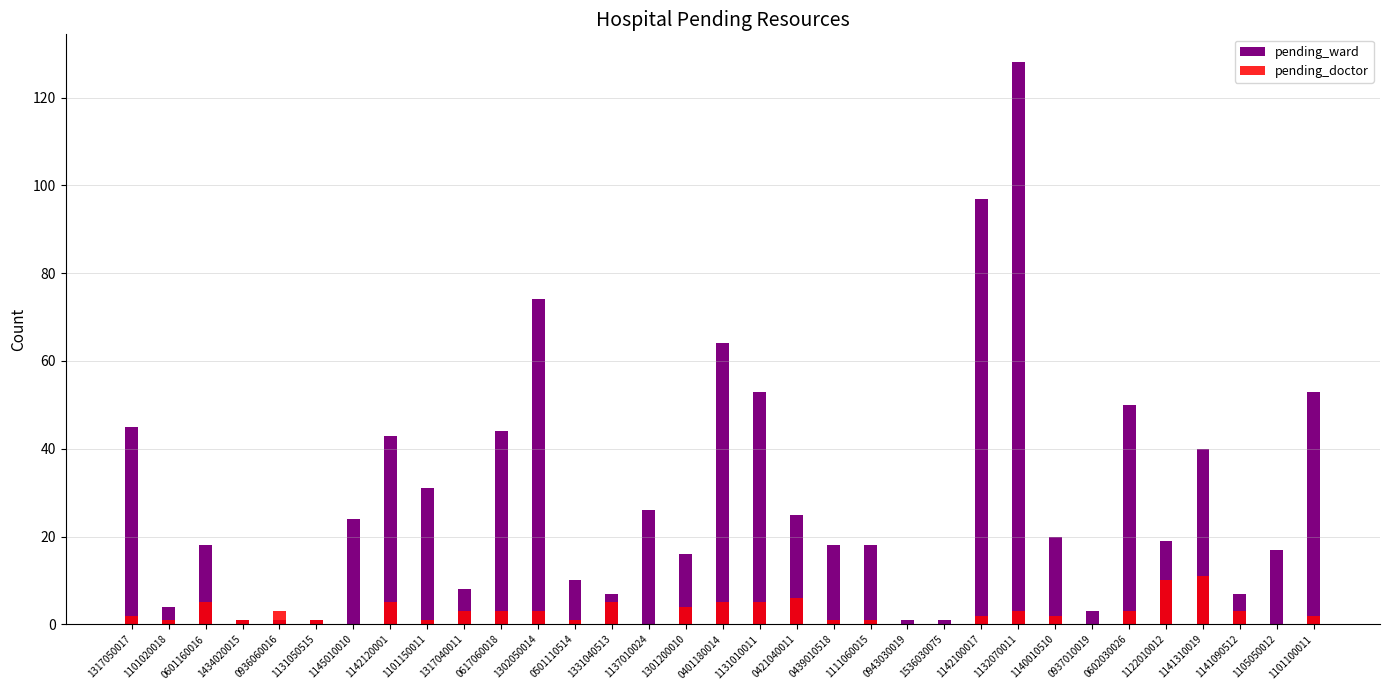

Count the number of data series in this chart.

2